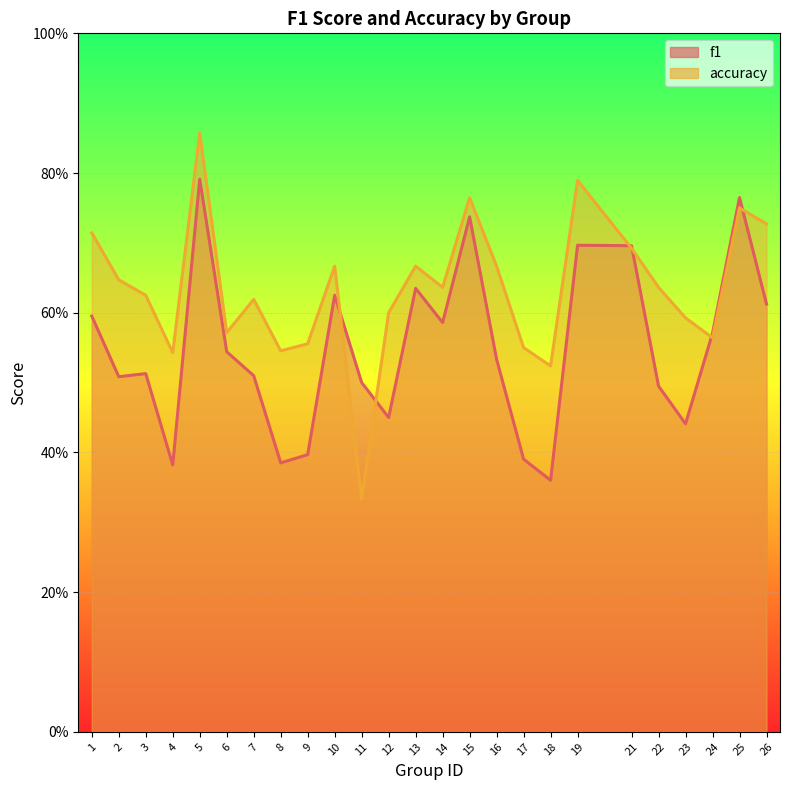

Where is accuracy nearest to the value 0?

11